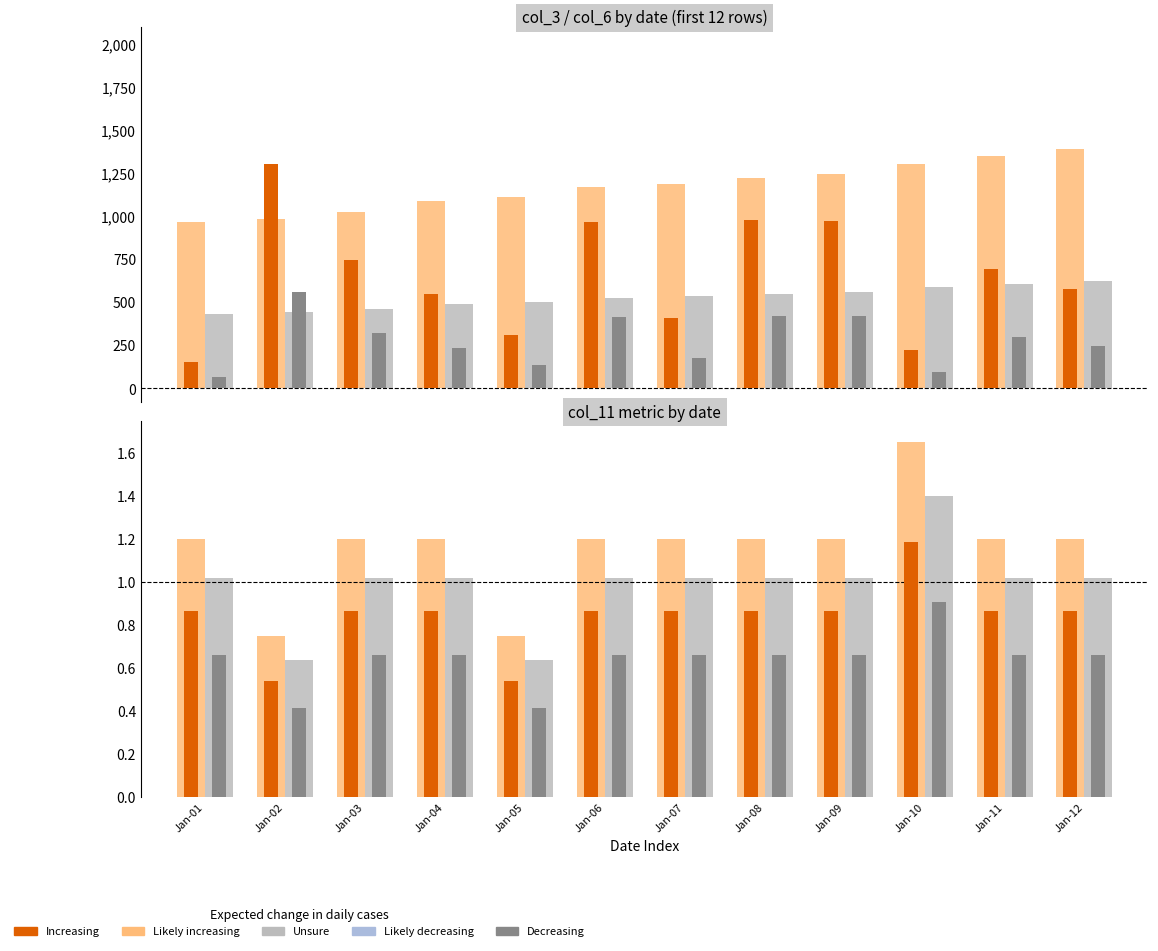

How many groups of bars are there?

12